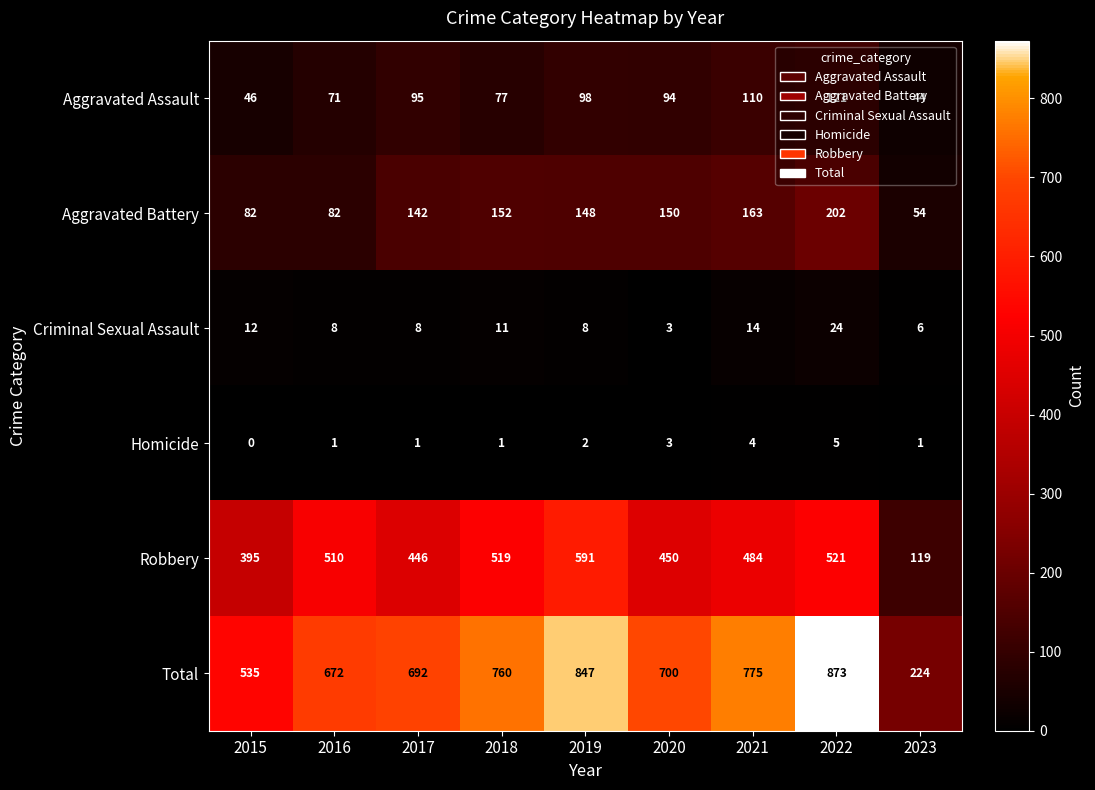

Rank the series at 2022 from lowest to highest value.

Homicide, Criminal Sexual Assault, Aggravated Assault, Aggravated Battery, Robbery, Total